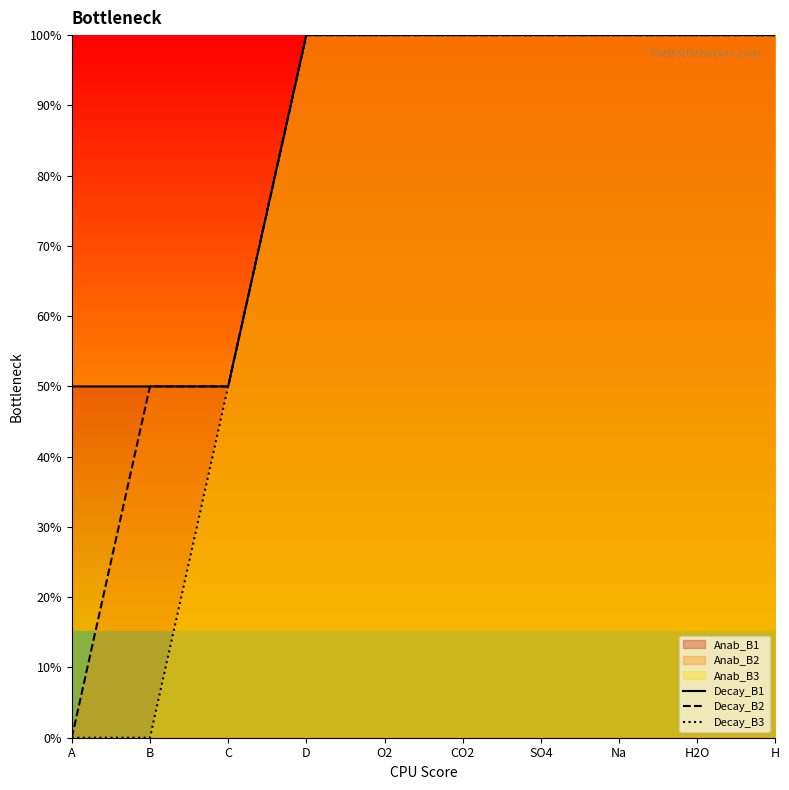

True or false: Decay_B1 and Decay_B2 intersect in this chart.

False